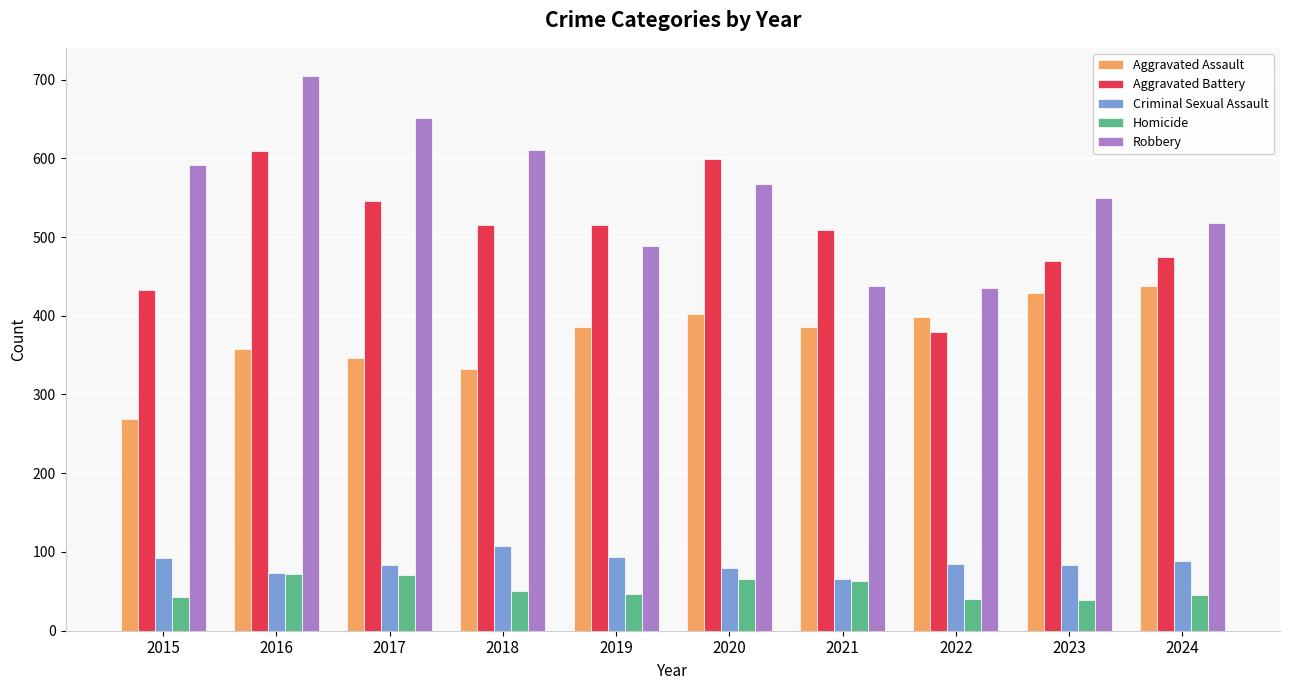

What is the total value across all series at 2022?

1339